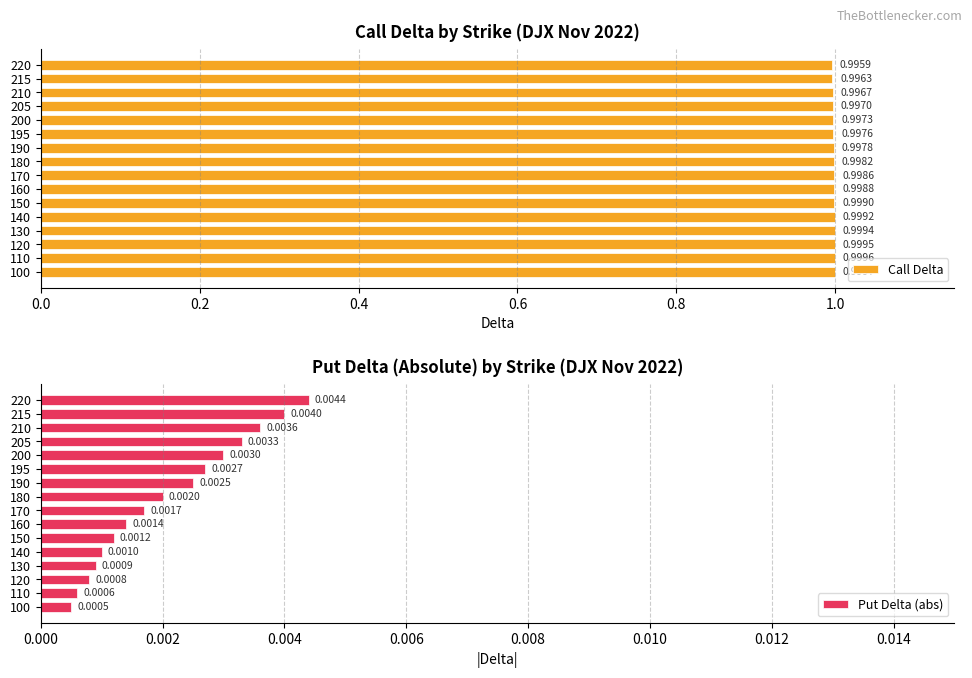

Which category has the highest value in the Put Delta (abs) series?

220